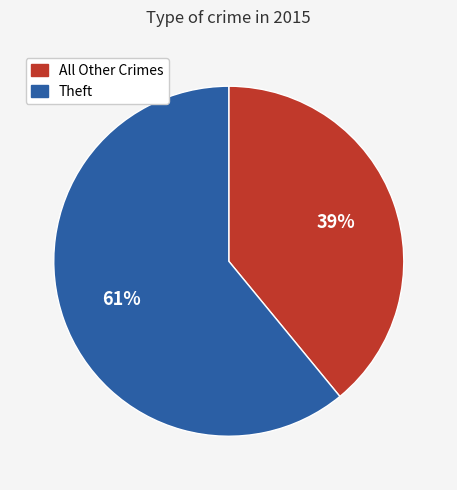

To the nearest percent, what is the average slice percentage?

50%